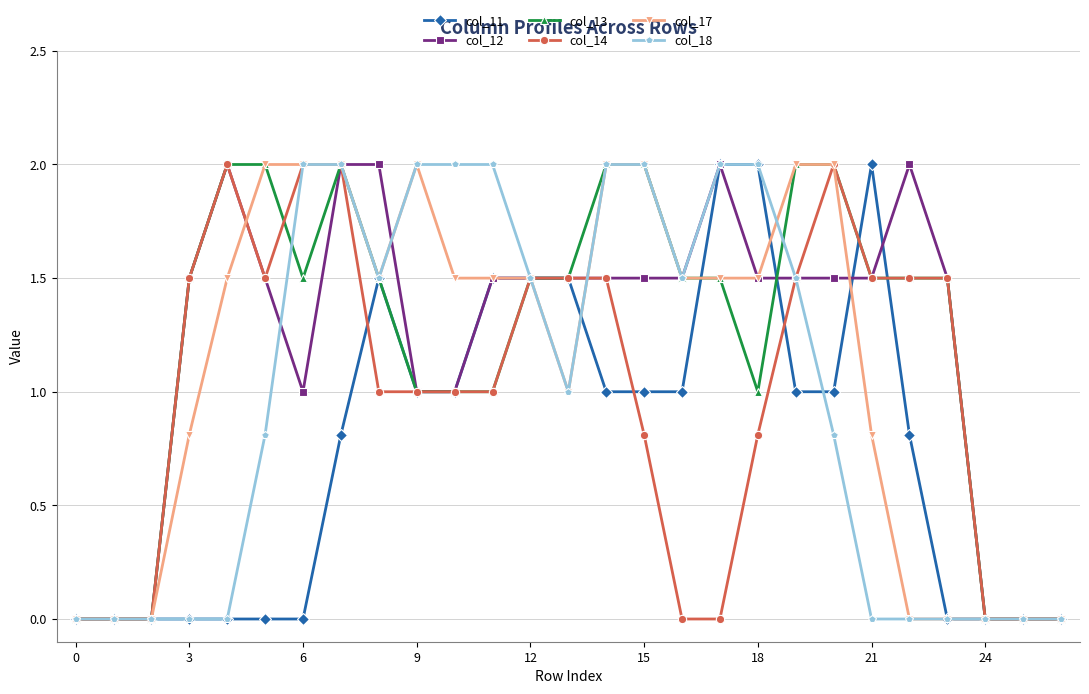

What is the greatest value displayed?

2.0